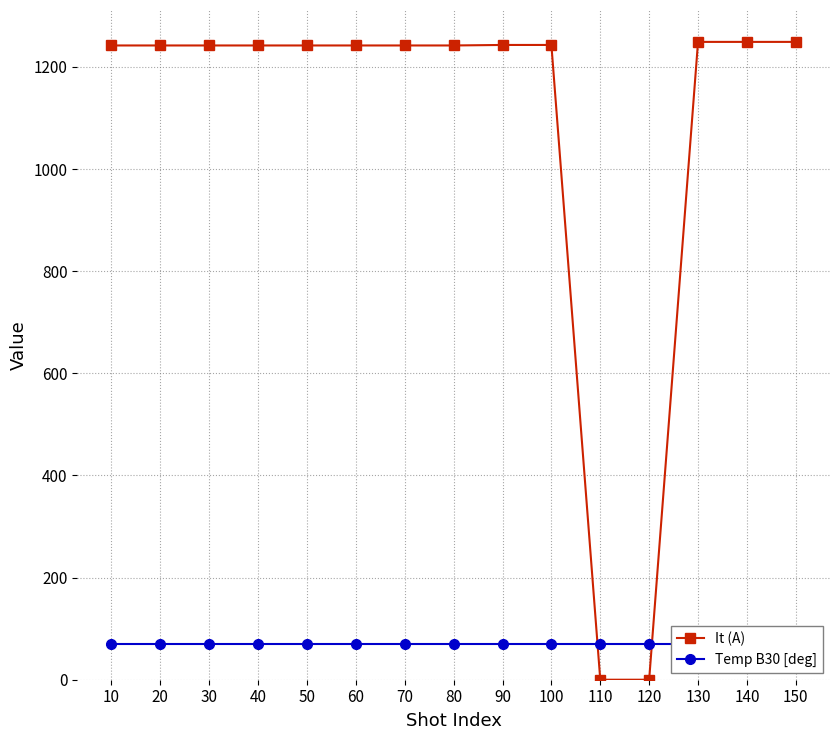

Rank the series by their average value, from lowest to highest.

Temp B30 [deg], It (A)